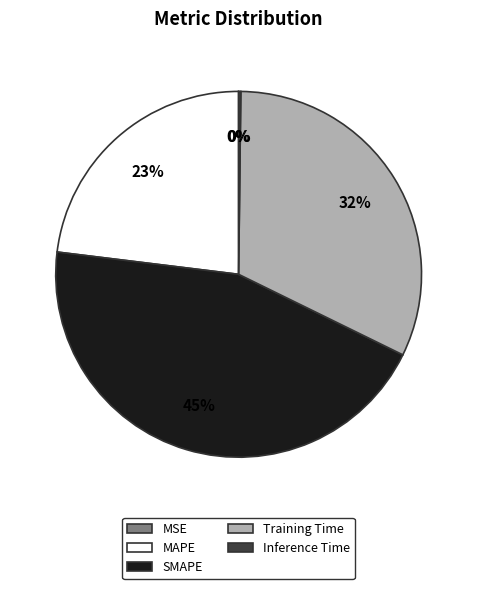

To the nearest percent, what percentage of the pie is SMAPE?

45%